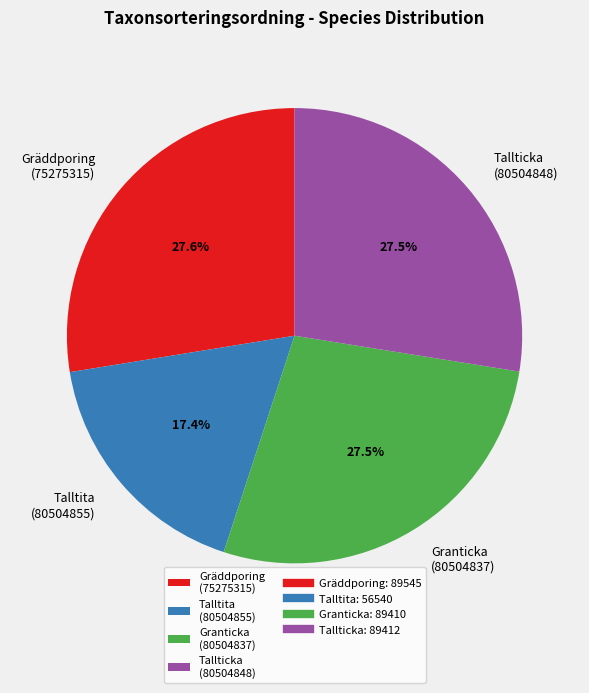

Count the number of slices in the pie.

4